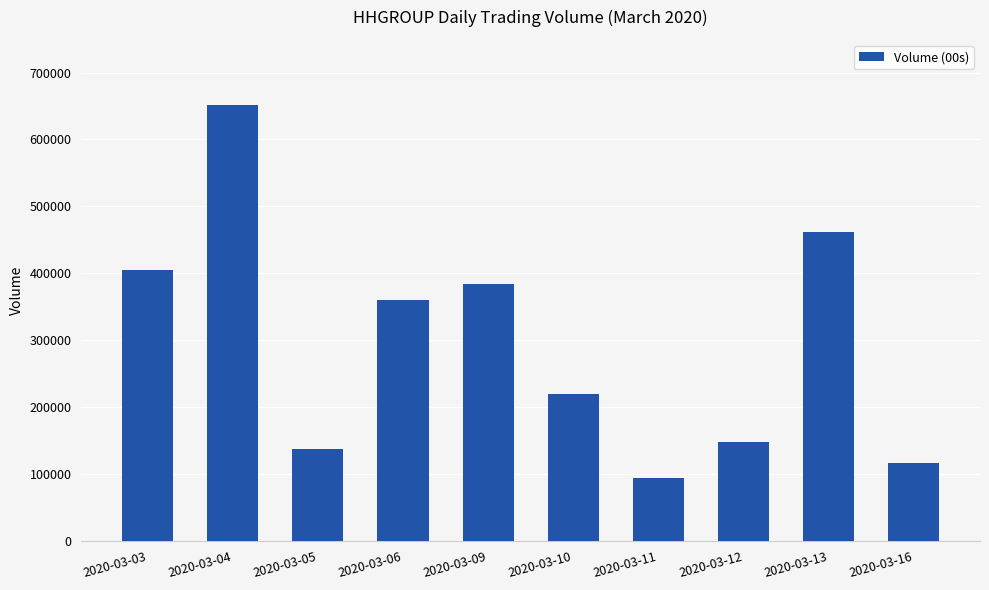

What is the greatest value displayed?

651100